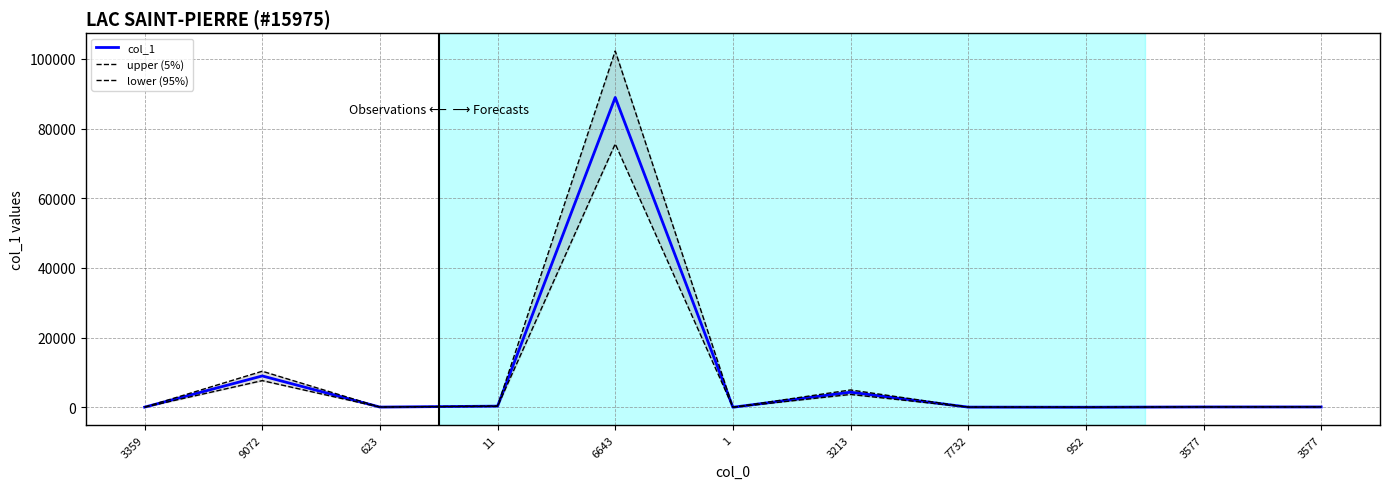

What is the average value of the upper (5%) series?

10759.9